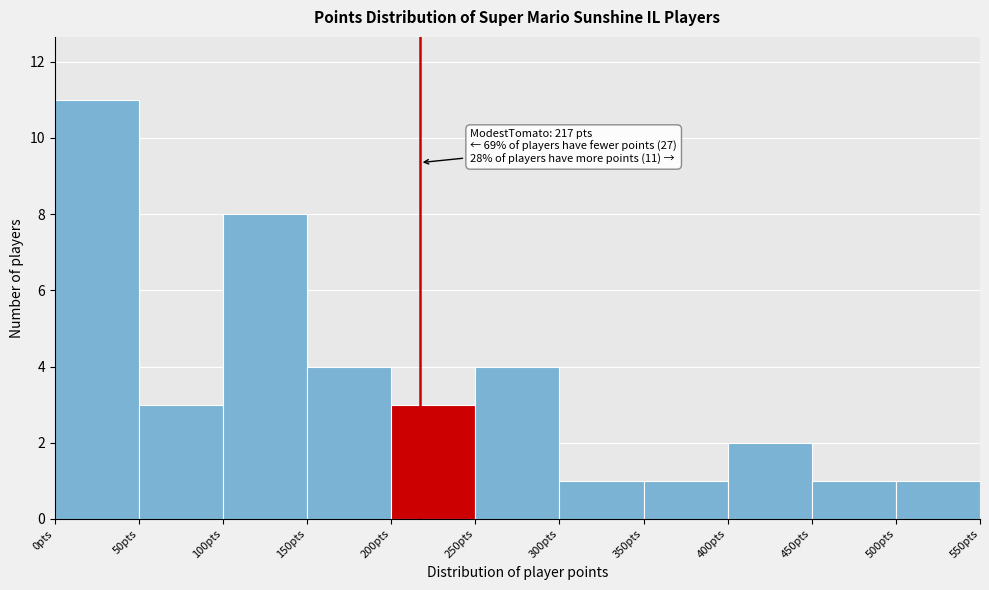

Which range on the x-axis has the tallest bar?

0 to 50